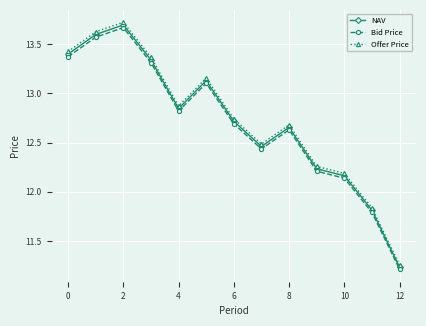

True or false: Bid Price and Offer Price cross at least once.

False